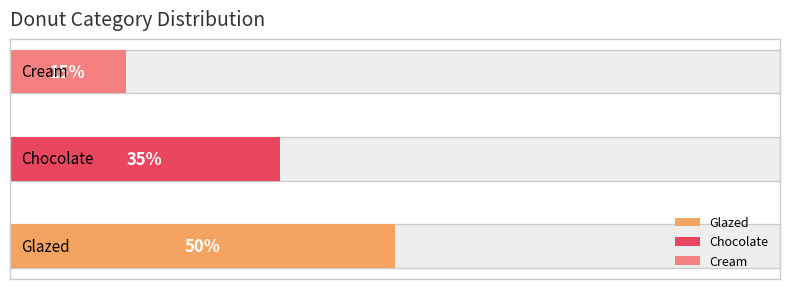

What is the value of the 1st bar from the left?

50